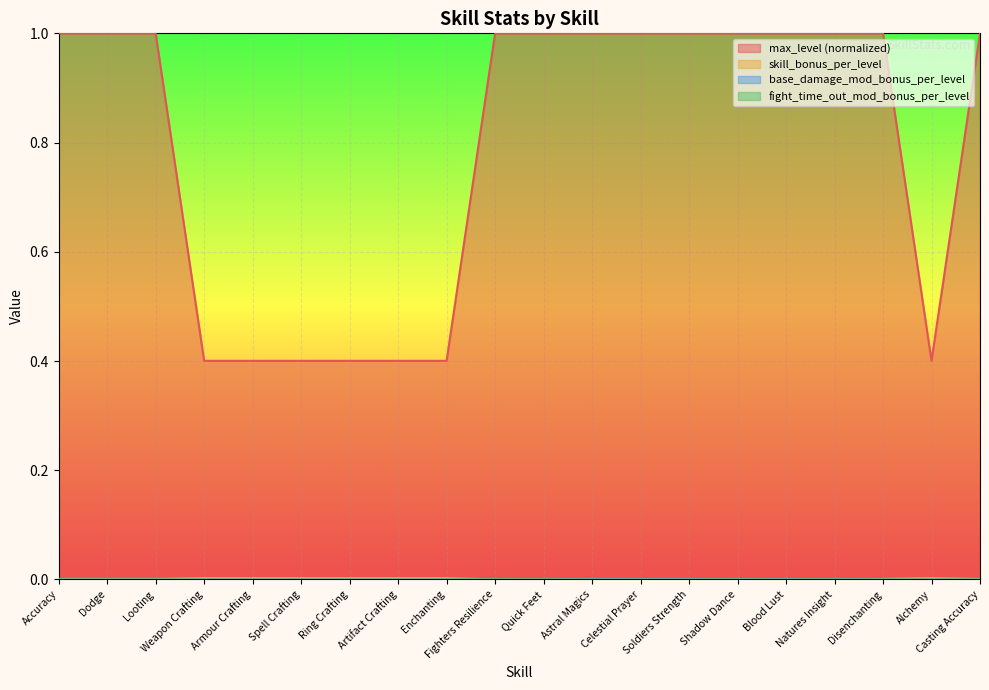

Is it true that skill_bonus_per_level equals 0.0 at Blood Lust?

False